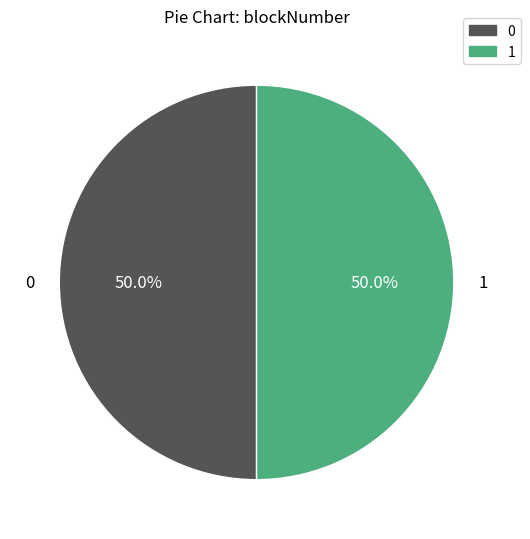

To the nearest percent, what portion does 0 represent?

50%